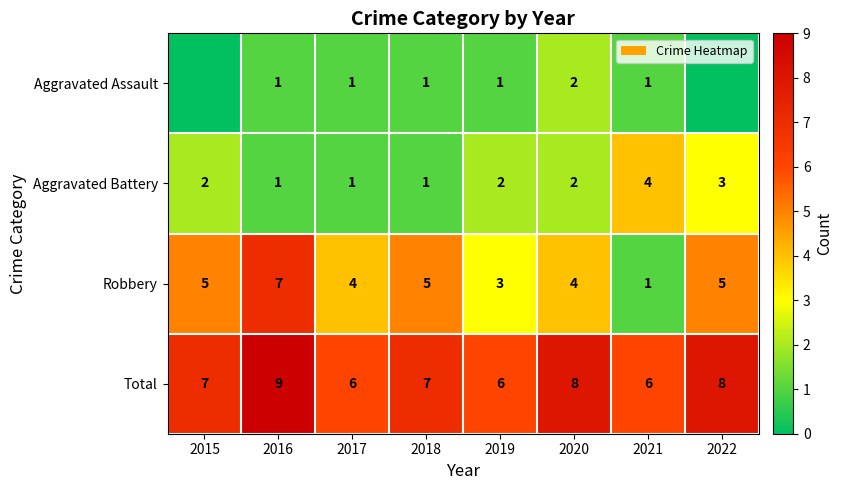

What is the maximum value for Aggravated Battery?

4